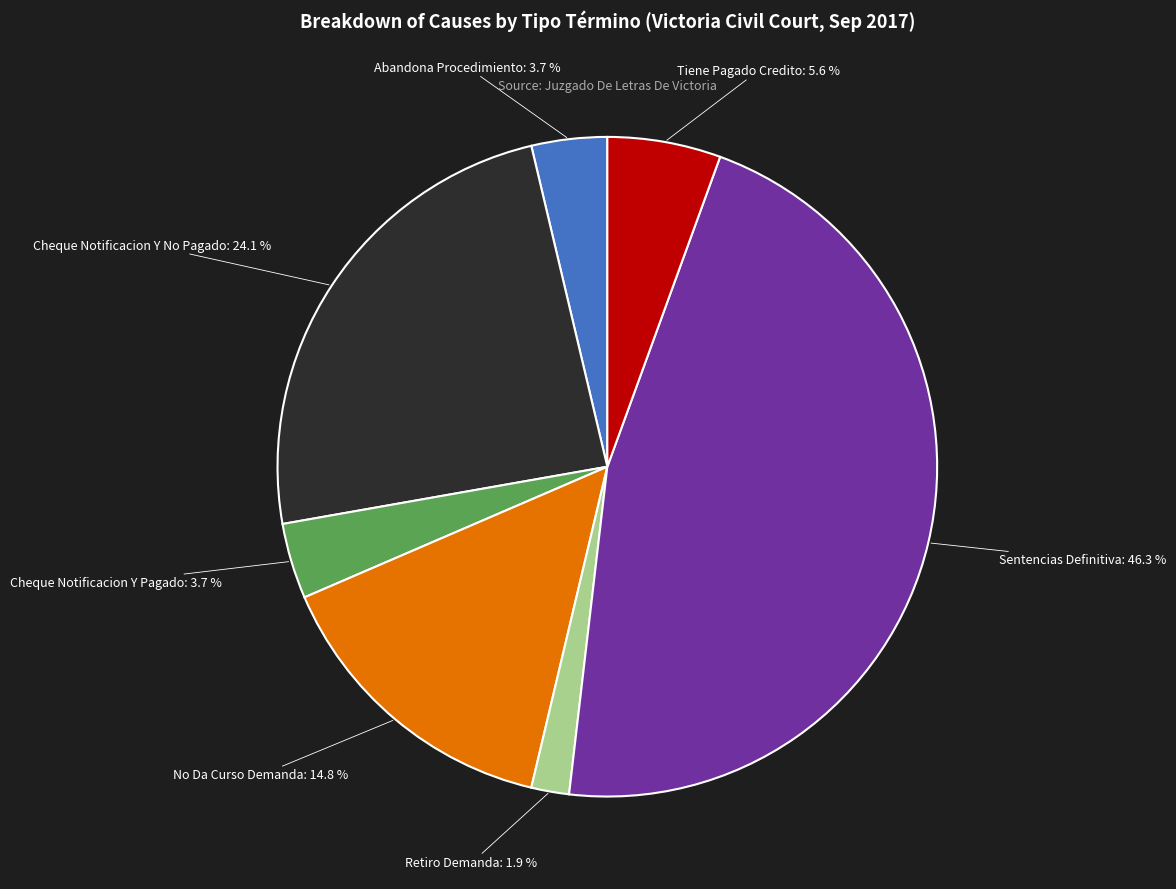

What percentage is the Sentencias Definitiva slice, to the nearest percent?

46%